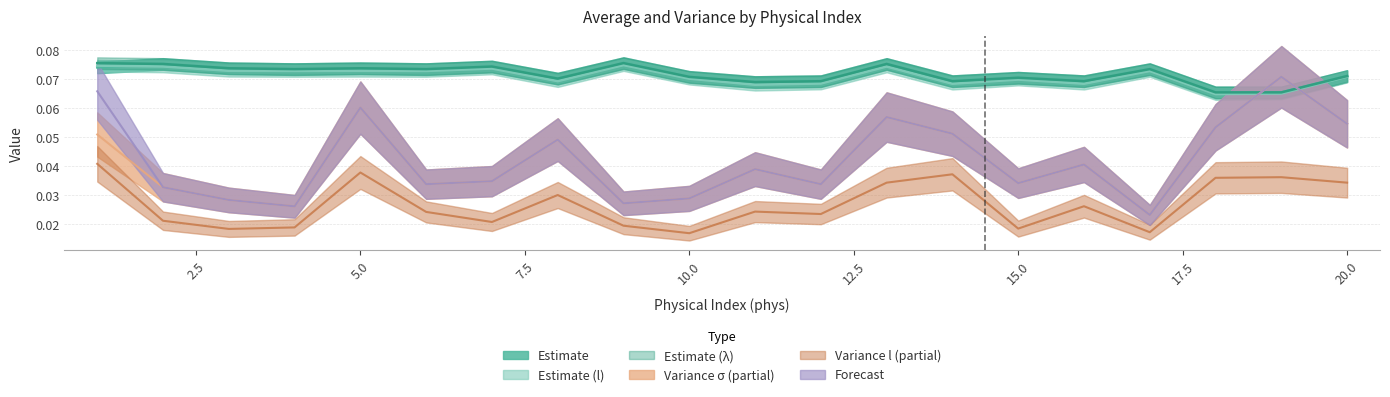

How many distinct data groups are displayed?

6